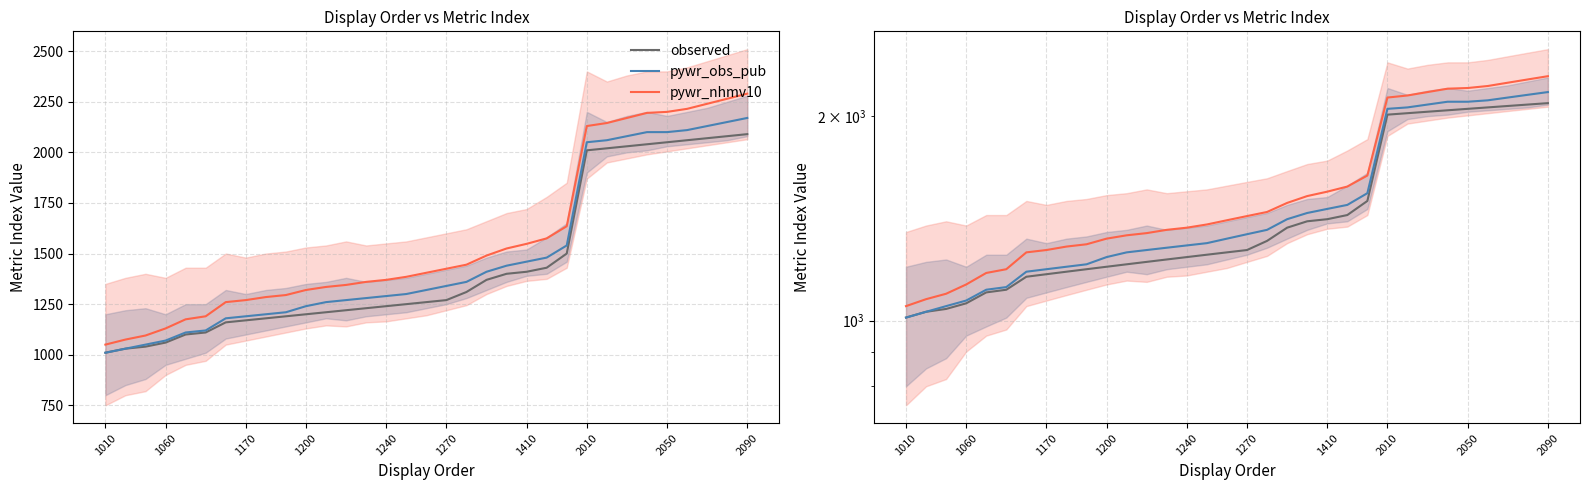

Where is pywr_nhmv10 nearest to the value 1670?

23